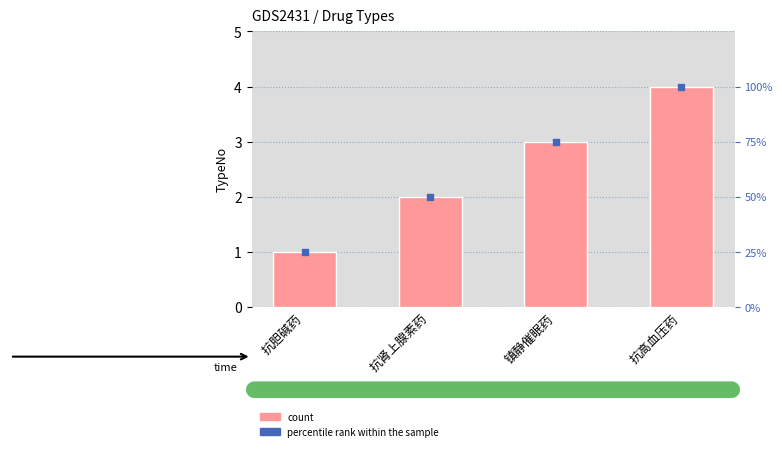

What is the total value across all series at 抗高血压药?

104